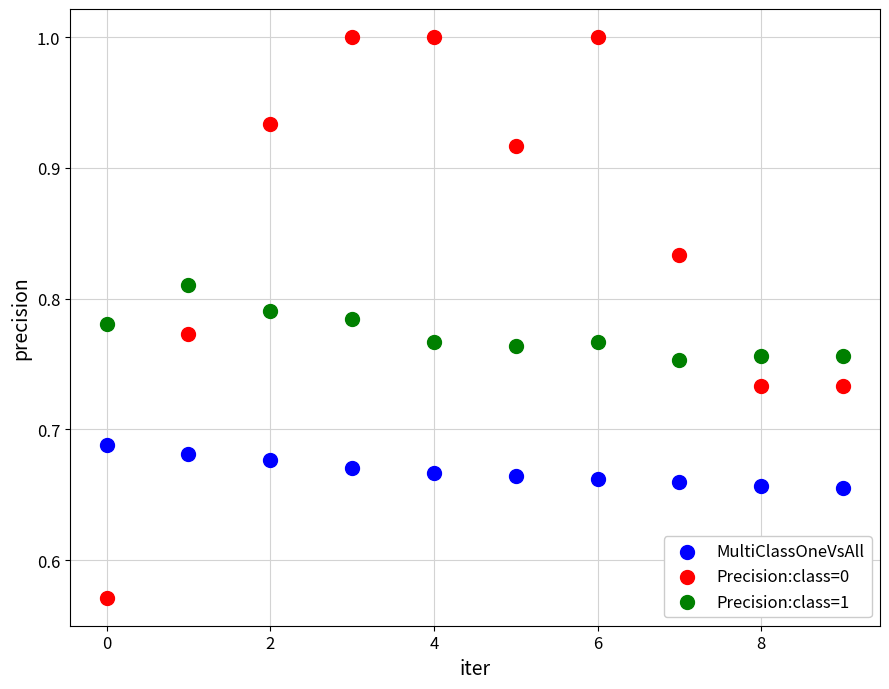

Which series has the largest Y range (max minus min)?

Precision:class=0